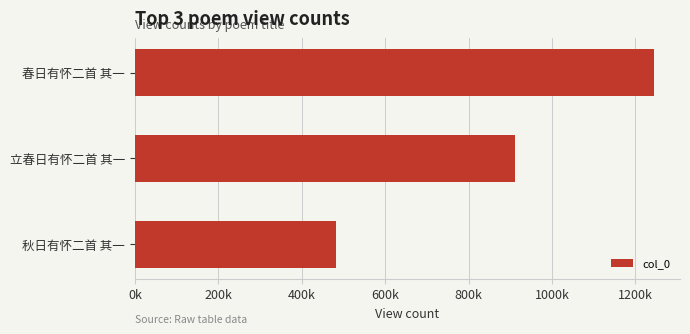

Rank the categories by value from lowest to highest.

秋日有怀二首 其一, 立春日有怀二首 其一, 春日有怀二首 其一